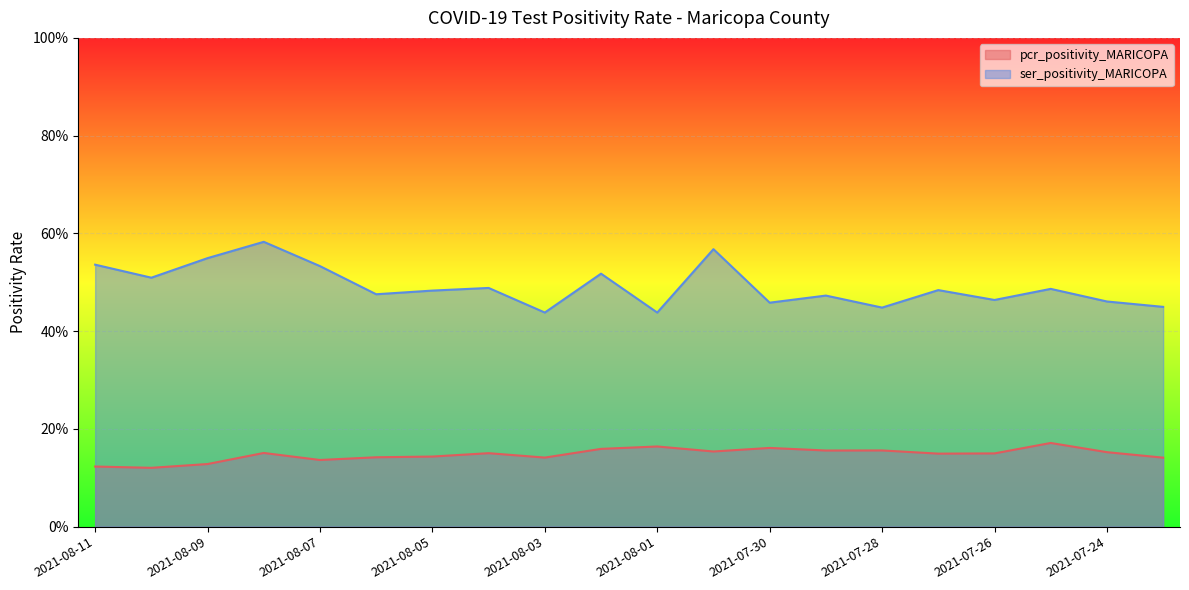

True or false: pcr_positivity_MARICOPA and ser_positivity_MARICOPA cross at least once.

False